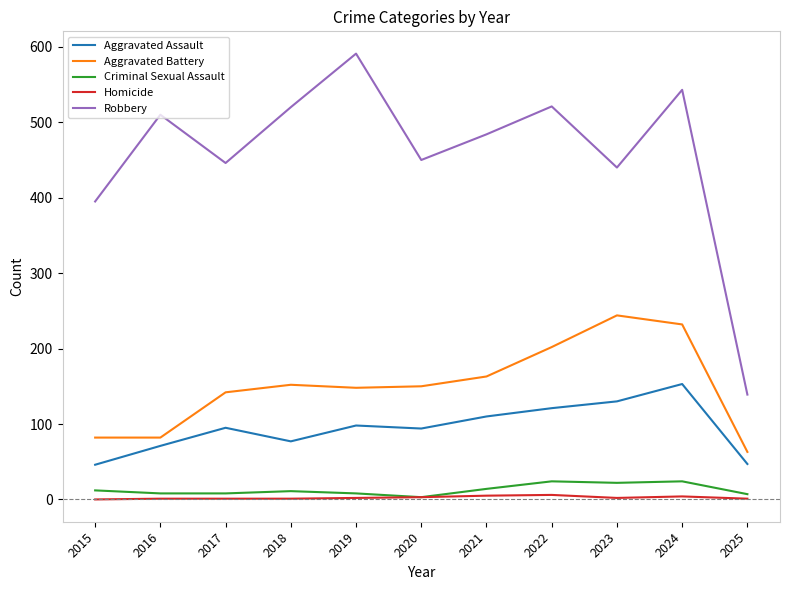

True or false: Homicide has more than 0 points higher than both neighbors.

True